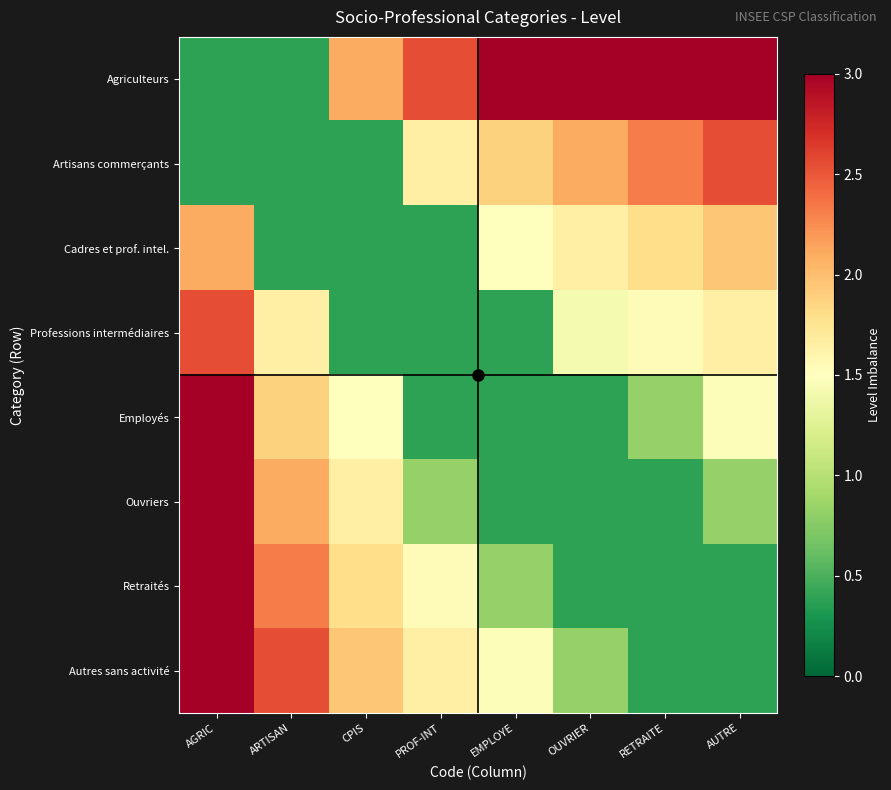

Which series has the largest total across all categories?

Agriculteurs